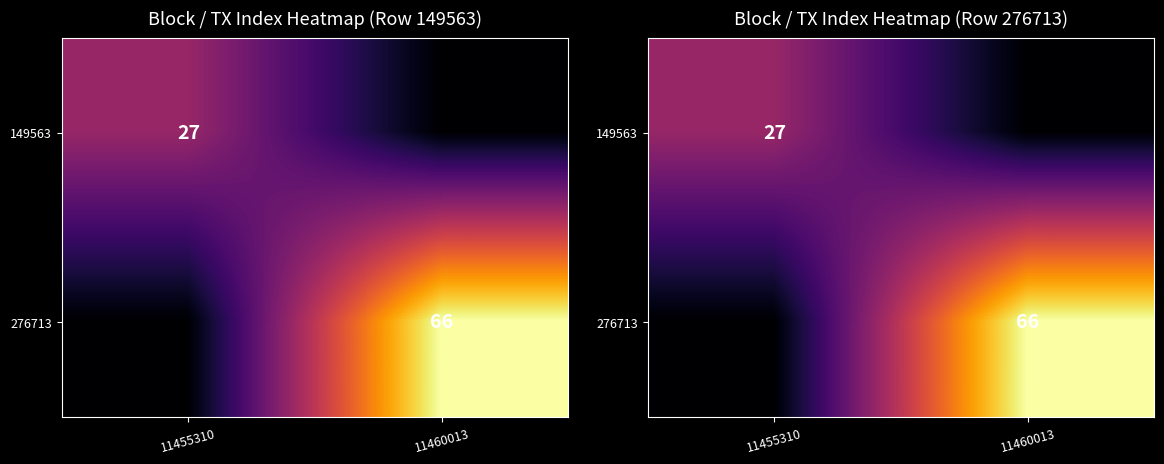

What is the spread (max minus min) of values at 11455310?

27